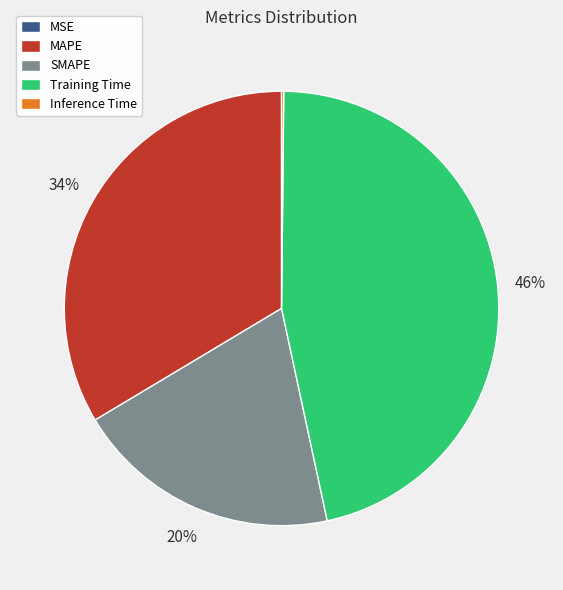

Does any single category account for the majority?

No